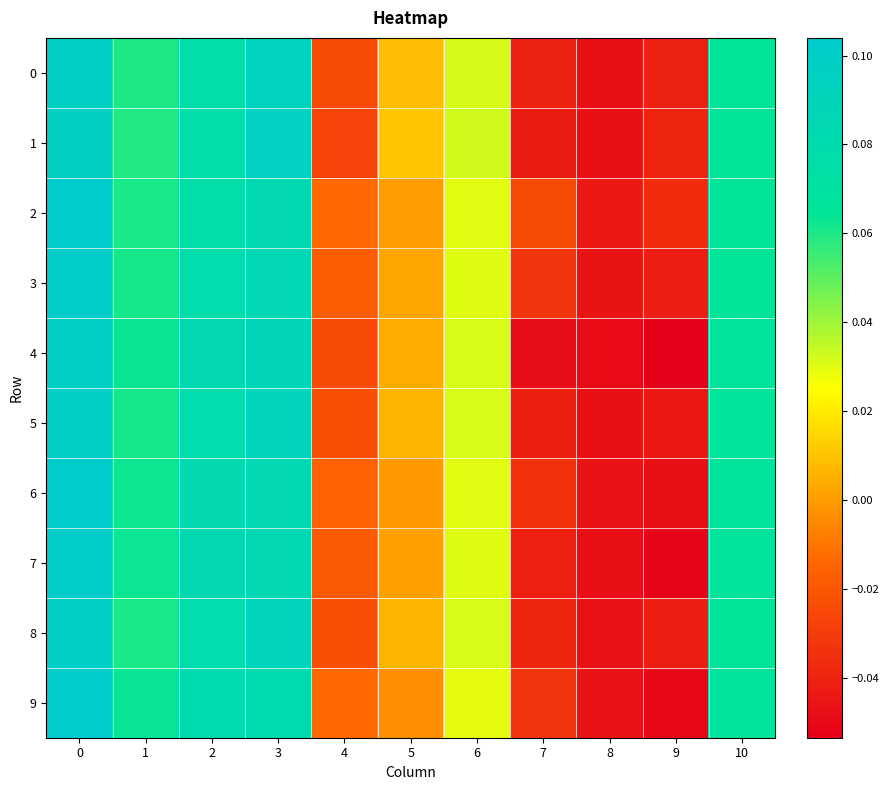

Which series has the largest total across all categories?

2